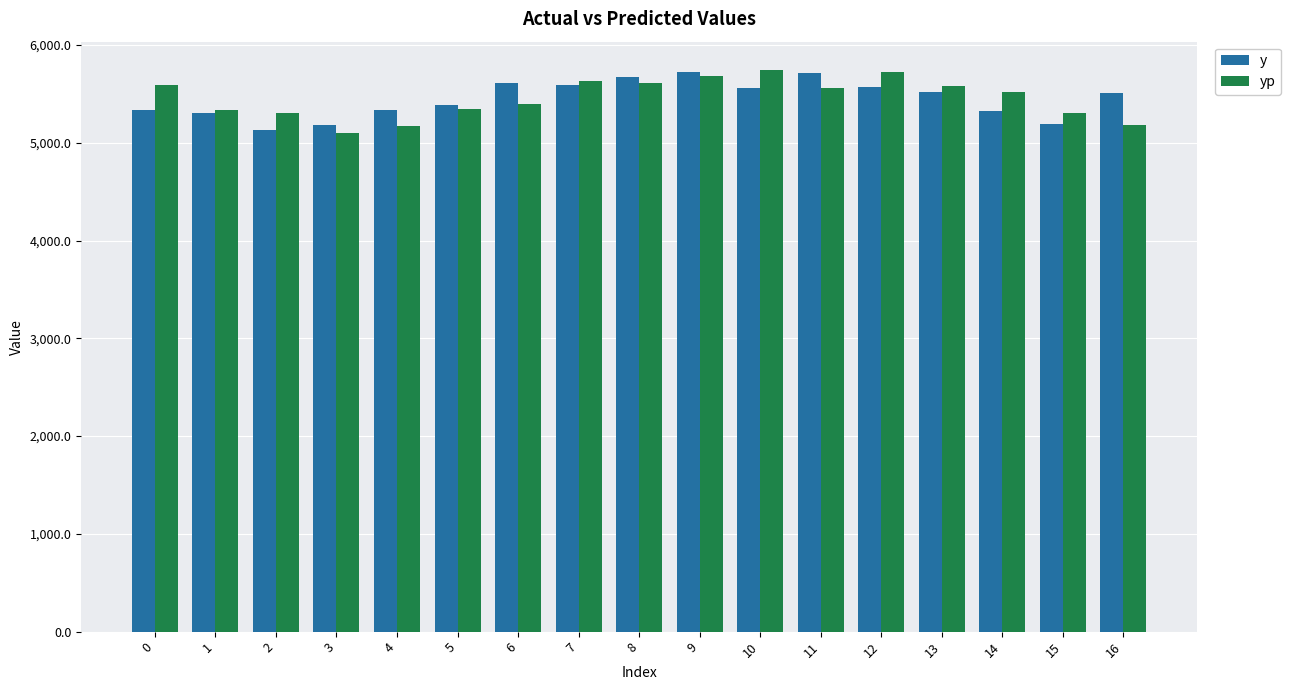

What is the sum of all y values?

92656.7